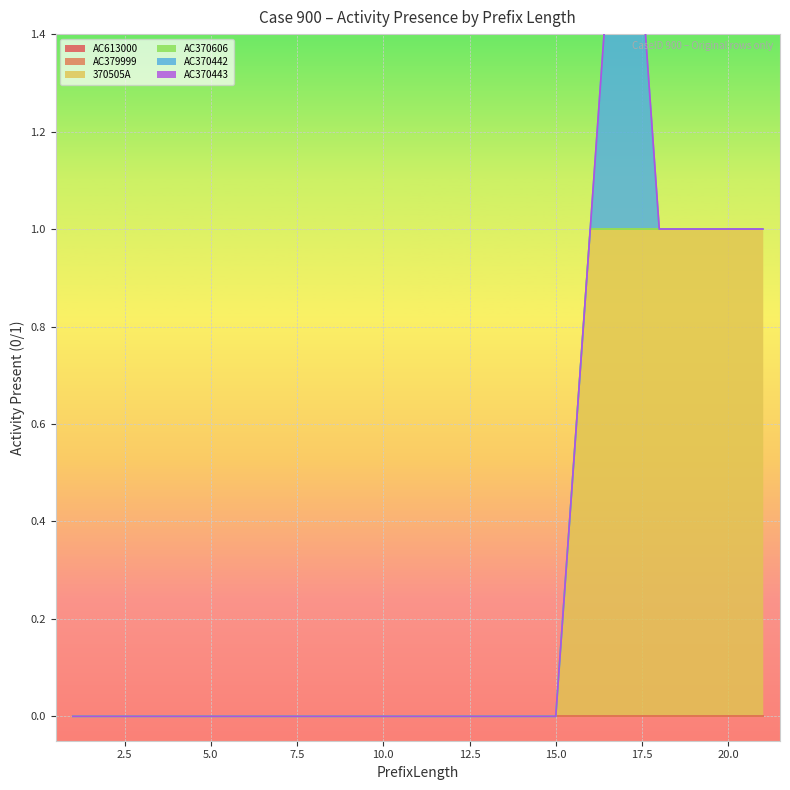

Which series changed the most between 6 and 14?

AC613000